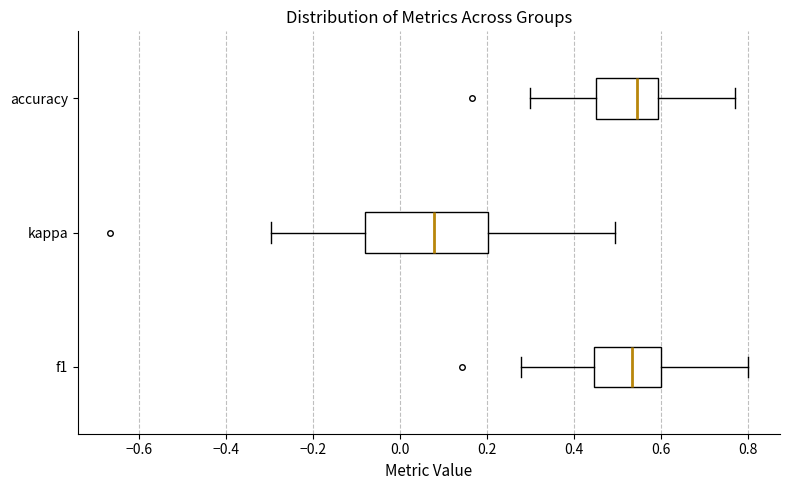

Which box is the widest, from its left edge to its right edge?

kappa